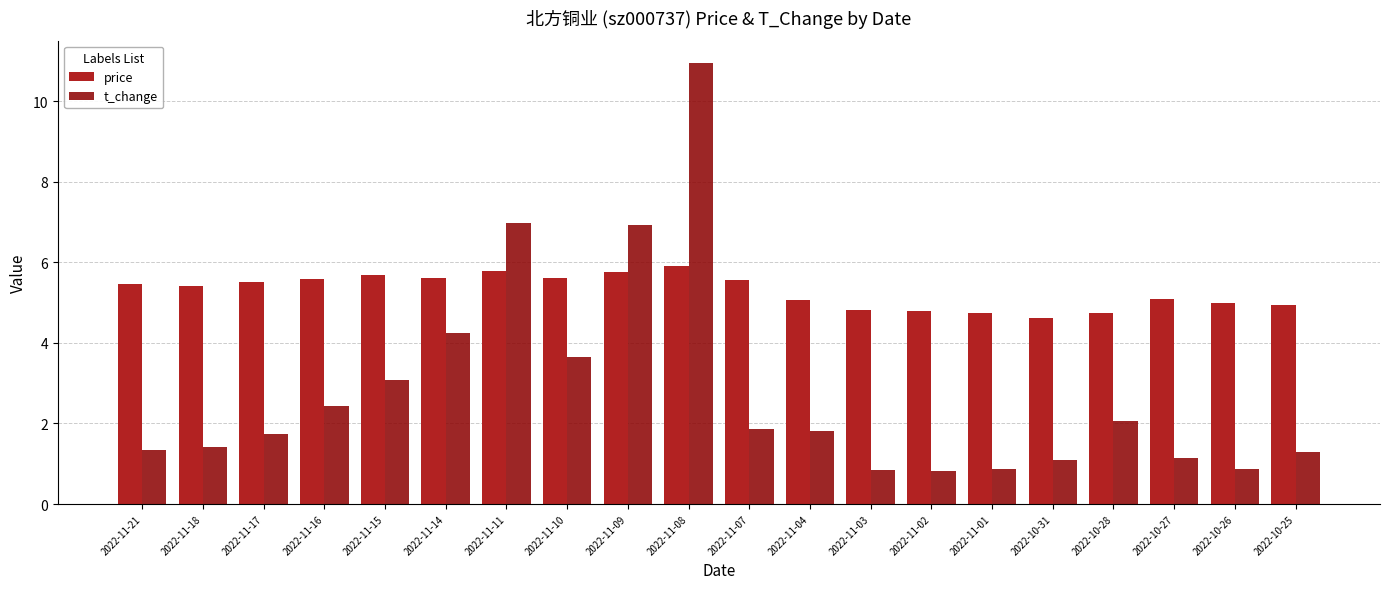

The value of price at 2022-11-14 is 1.6. True or false?

False